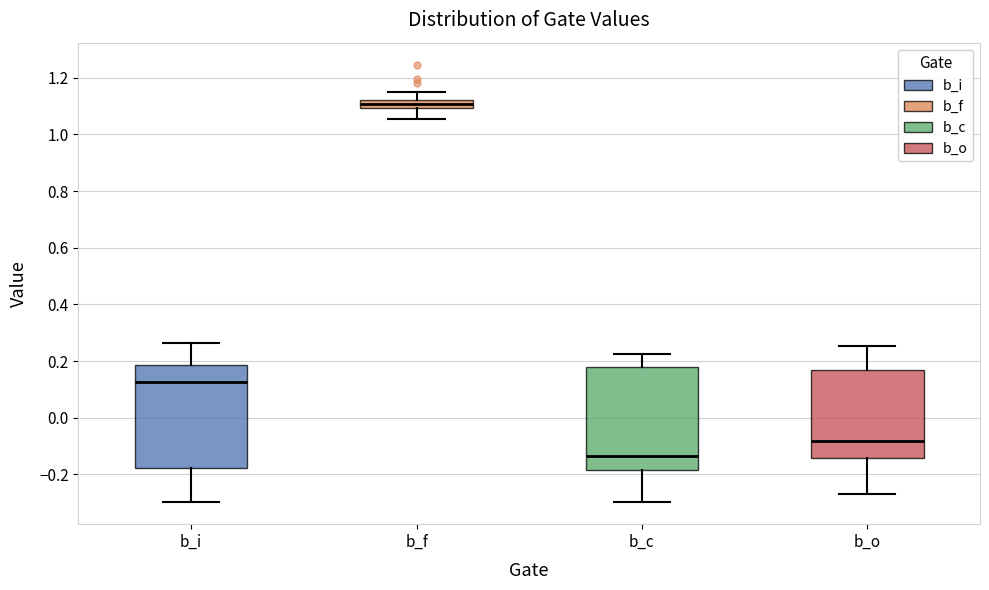

Where is the upper edge of the box for b_f on the y-axis? The values are not printed on the chart, so give them approximately, as read against the axis.

1.12